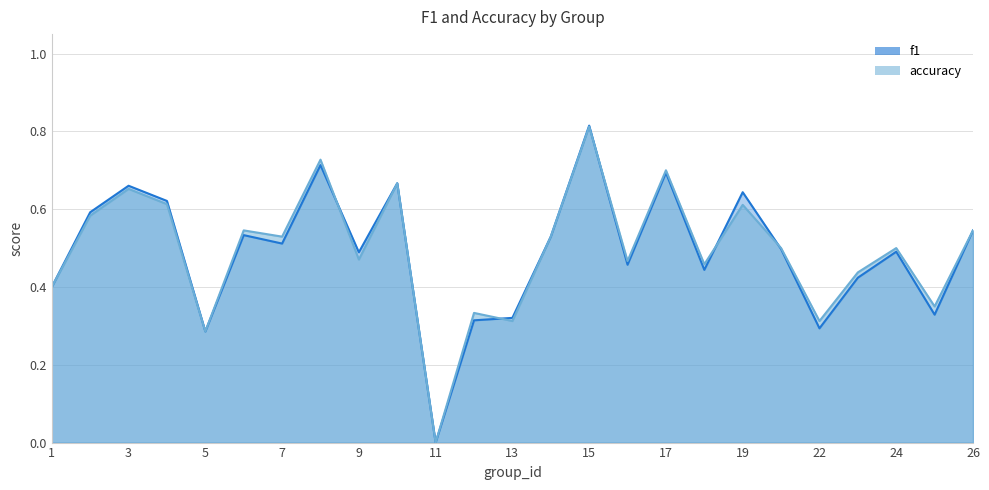

How many data points does each series have?

25